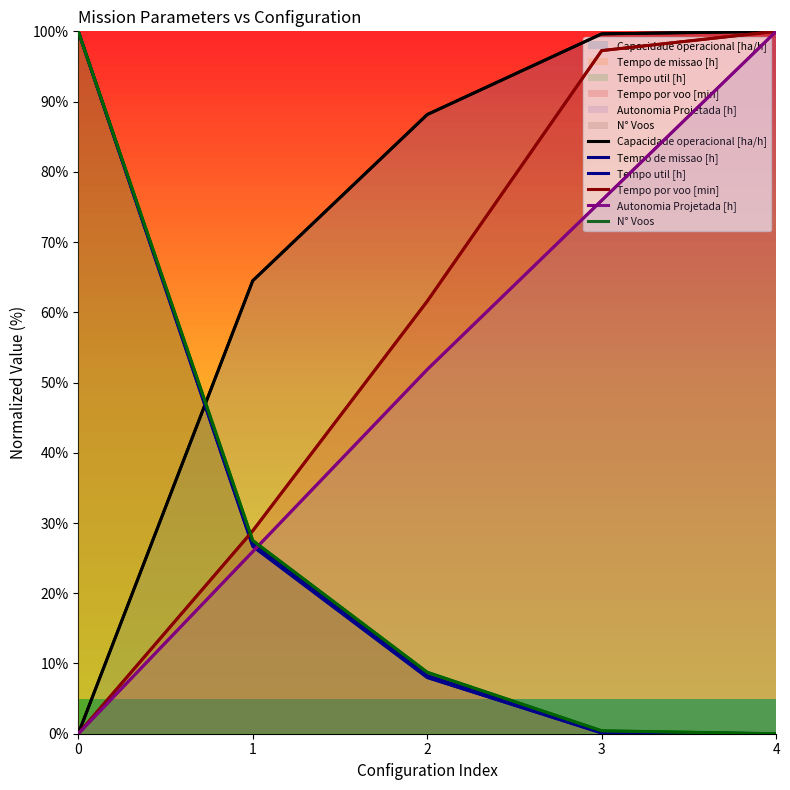

Reading left to right, transcribe all the data shown in this chart.

Capacidade operacional [ha/h]: 0=0.0	1=64.5	2=88.2	3=99.6	4=100.0
Tempo de missao [h]: 0=100.0	1=27.0	2=8.3	3=0.2	4=0.0
Tempo util [h]: 0=100.0	1=26.7	2=8.0	3=0.1	4=0.0
Tempo por voo [min]: 0=0.0	1=28.9	2=61.6	3=97.3	4=100.0
Autonomia Projetada [h]: 0=0.0	1=25.9	2=51.9	3=75.9	4=100.0
N° Voos: 0=100.0	1=27.5	2=8.8	3=0.4	4=0.0